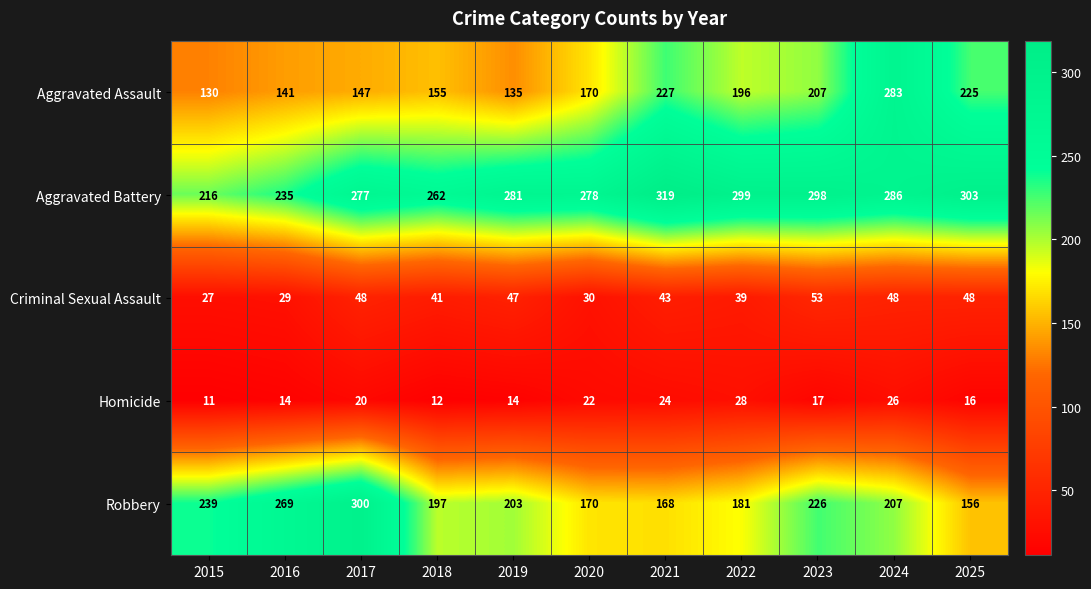

What is the greatest value displayed?

319